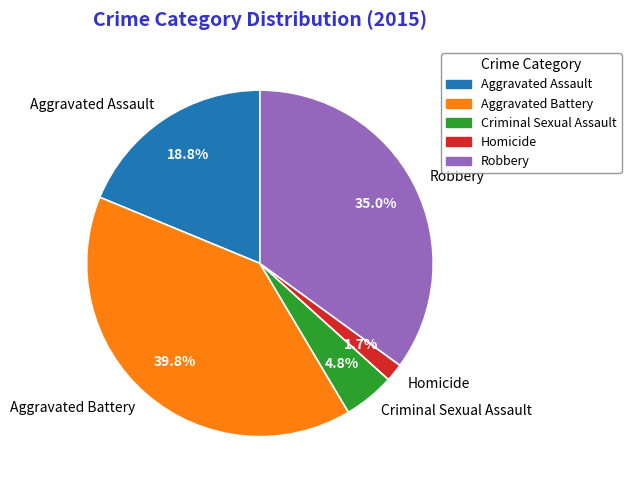

Is there a majority slice in this chart?

No